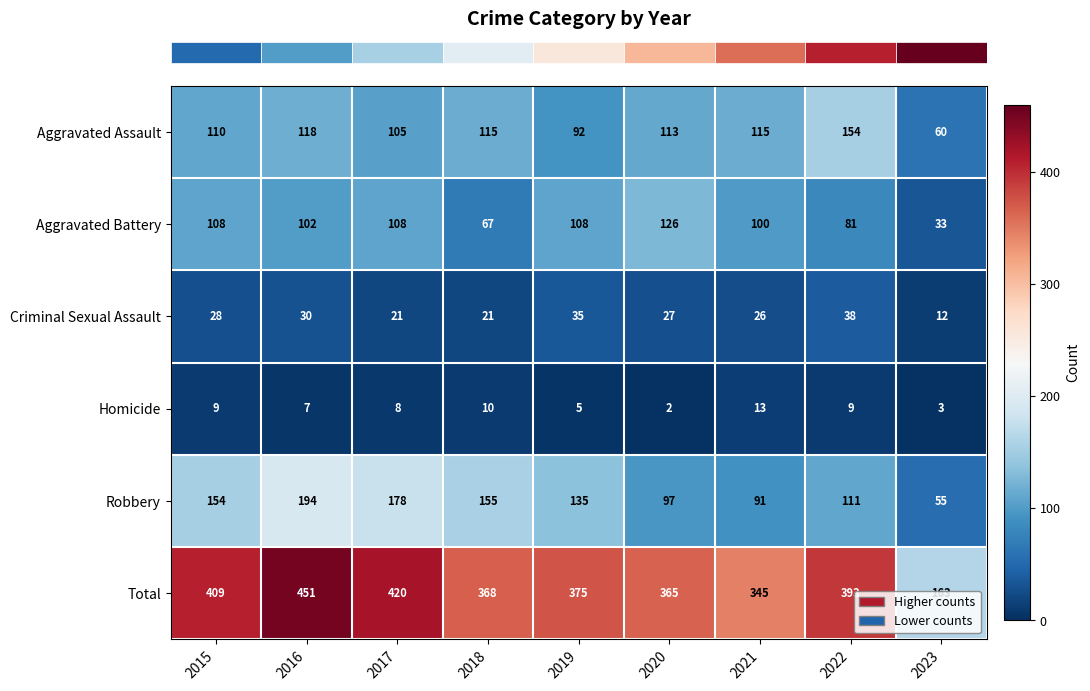

What is the sum of the Homicide values at 2017 and 2020?

10